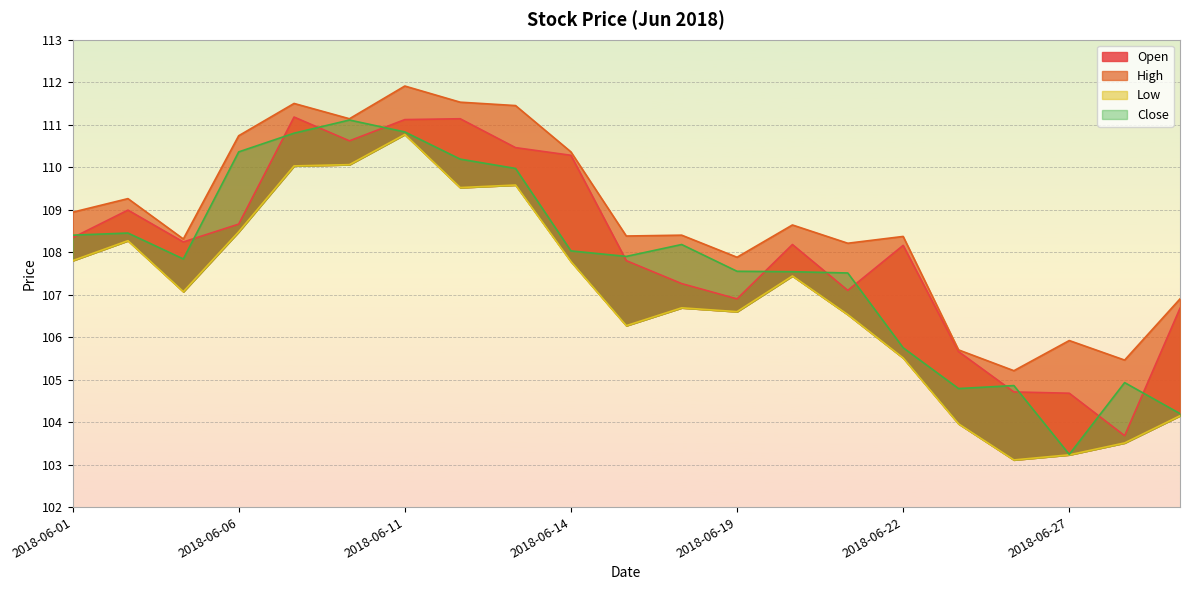

Which category has the lowest value across all series?

2018-06-26